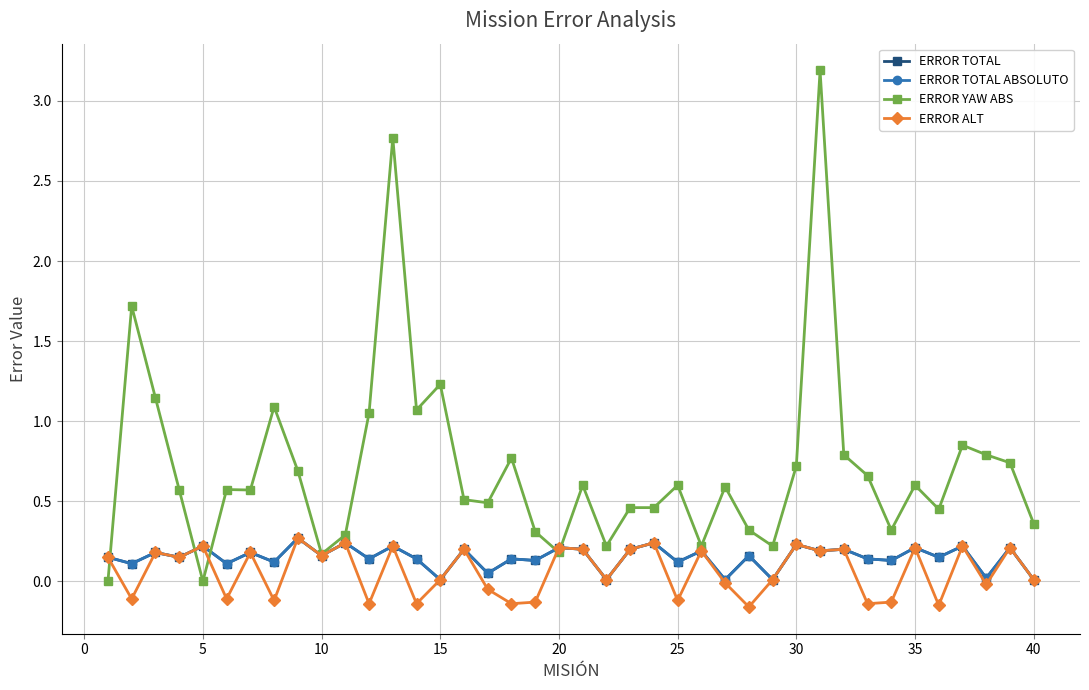

Does the chart have visible grid lines?

Yes